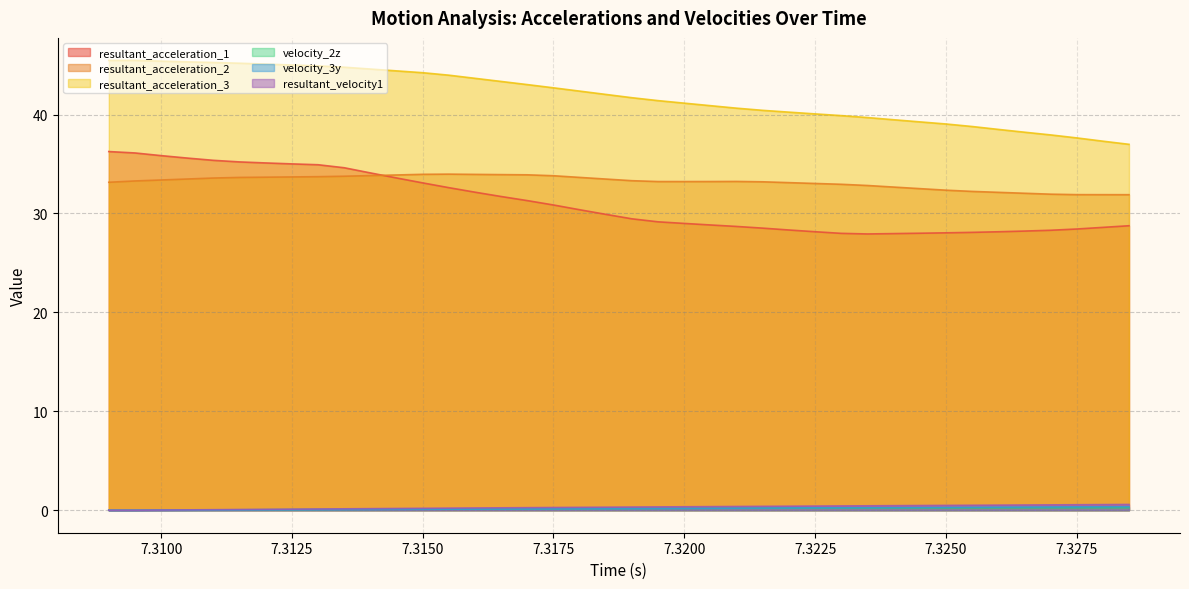

How many data points in velocity_3y are above 0?

38